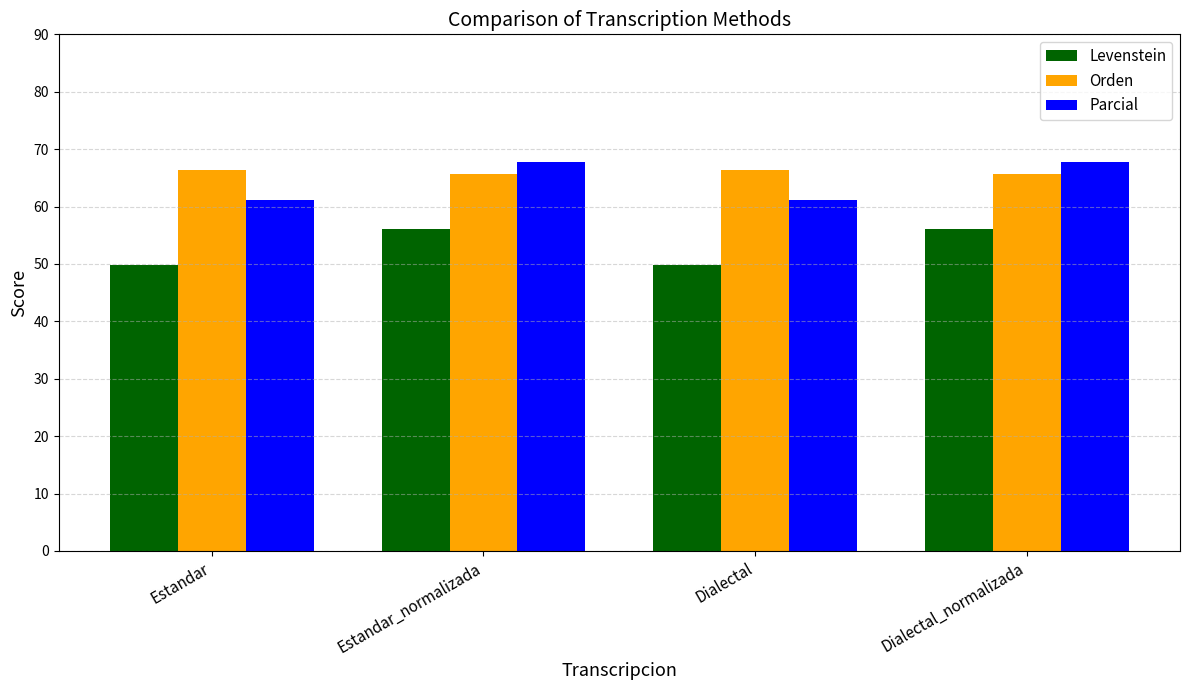

What is the lowest value of the Orden series?

65.6